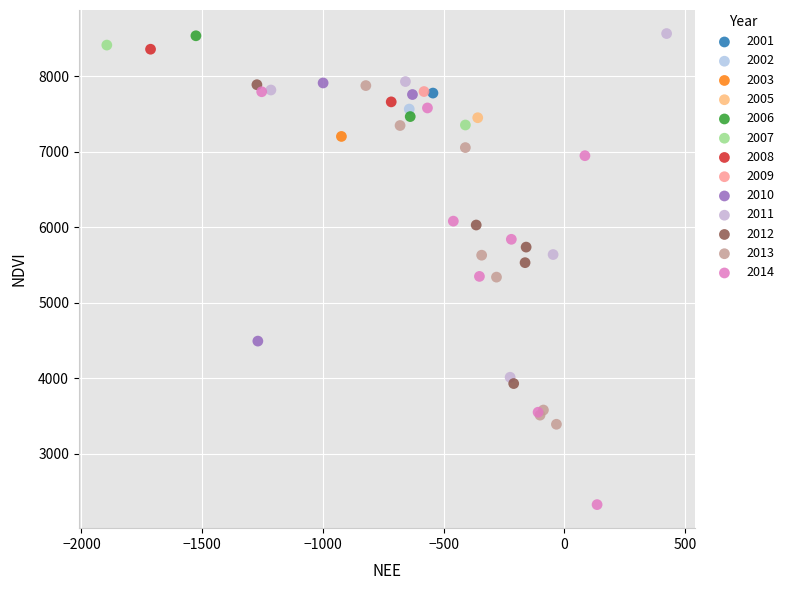

What are all the series names shown in the legend?

2001, 2002, 2003, 2005, 2006, 2007, 2008, 2009, 2010, 2011, 2012, 2013, 2014